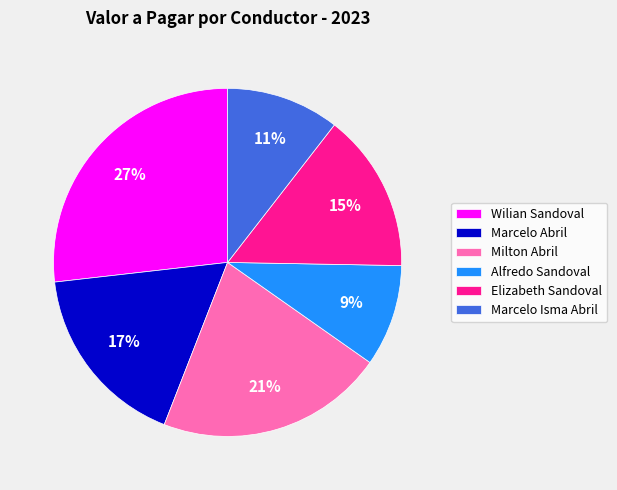

The Marcelo Abril slice represents 17% of the pie. True or false?

True